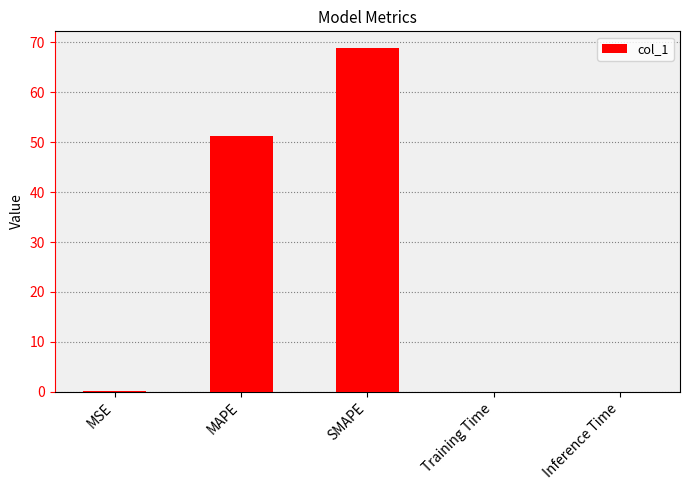

True or false: the data shows 0.0 at Inference Time.

True